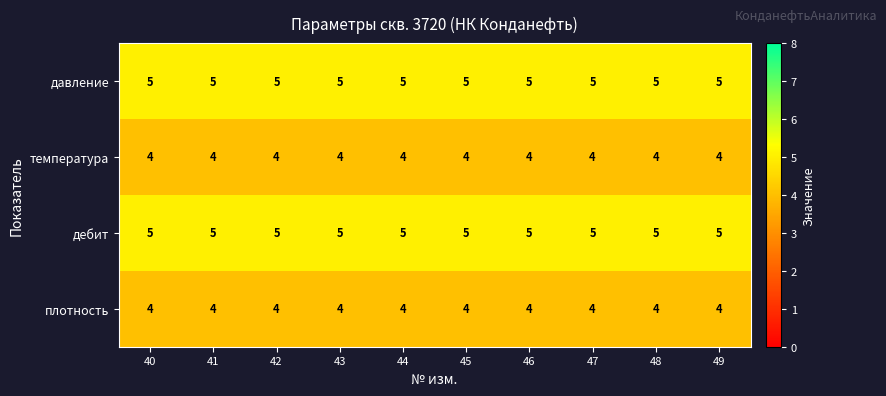

What is the average value of the дебит series?

5